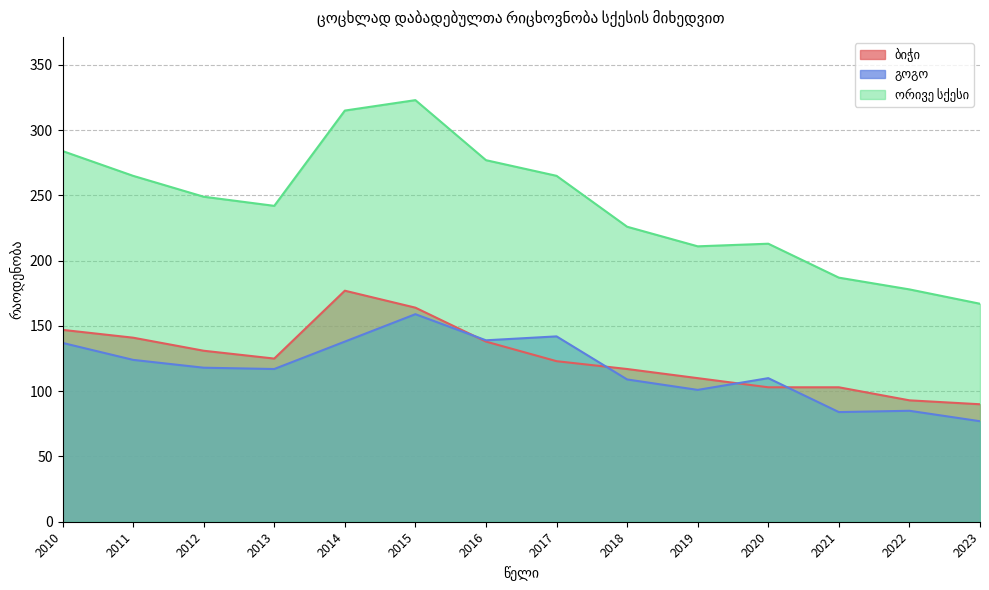

True or false: ორივე სქესი and ბიჭი intersect in this chart.

False